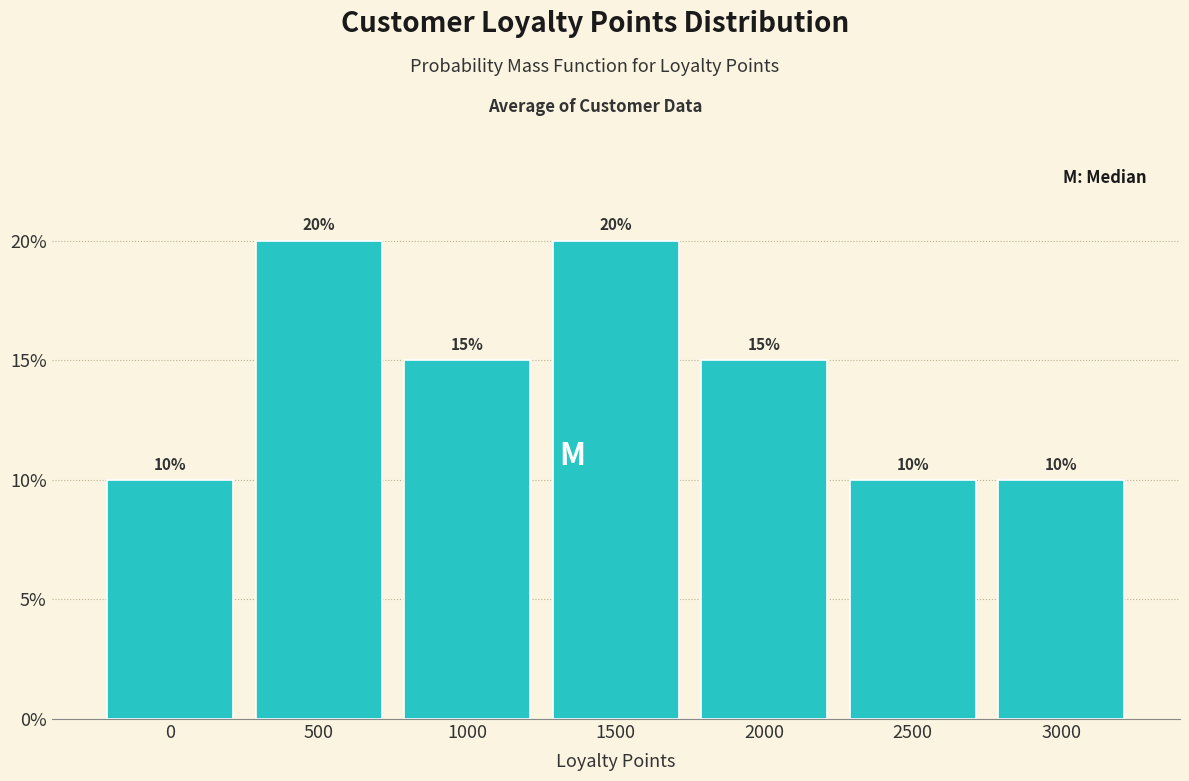

Reading right to left, transcribe all the data shown in this chart.

3000=10	2500=10	2000=15	1500=20	1000=15	500=20	0=10